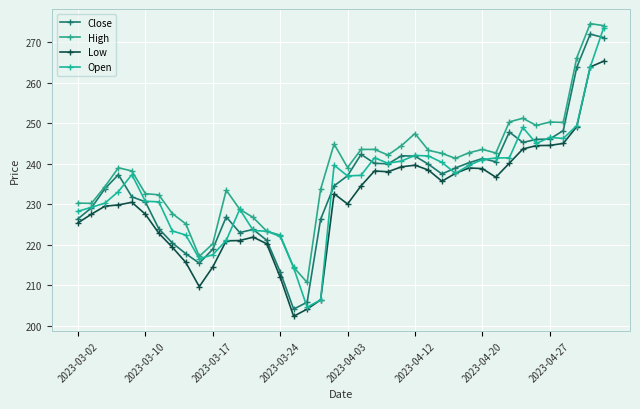

Rank the series by their maximum value, from lowest to highest.

Low, Close, Open, High